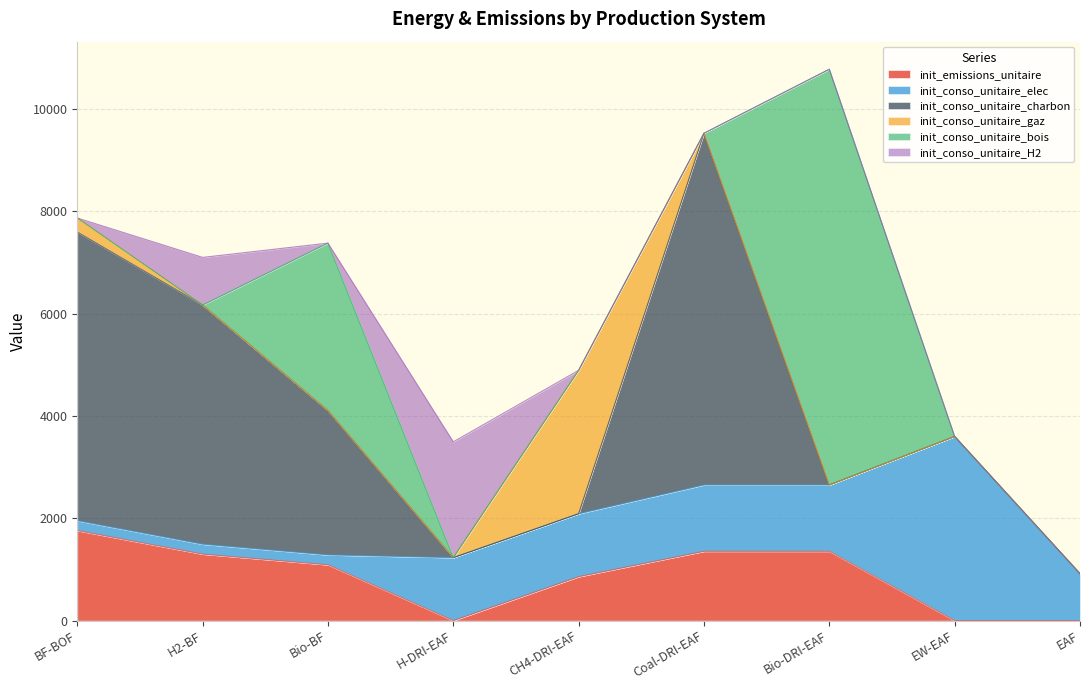

True or false: init_conso_unitaire_elec and init_conso_unitaire_bois cross at least once.

True